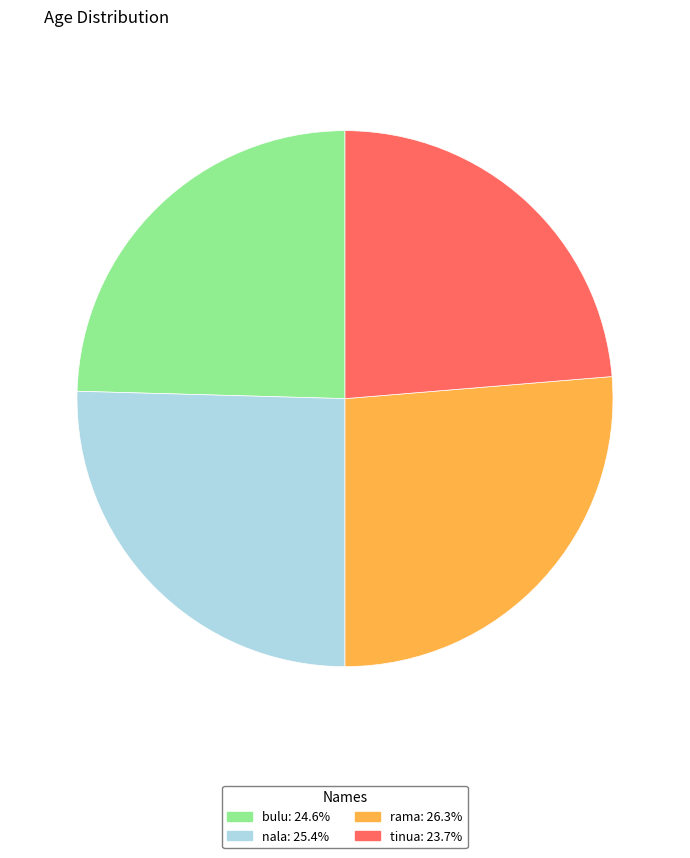

Is nala the majority of the pie?

No